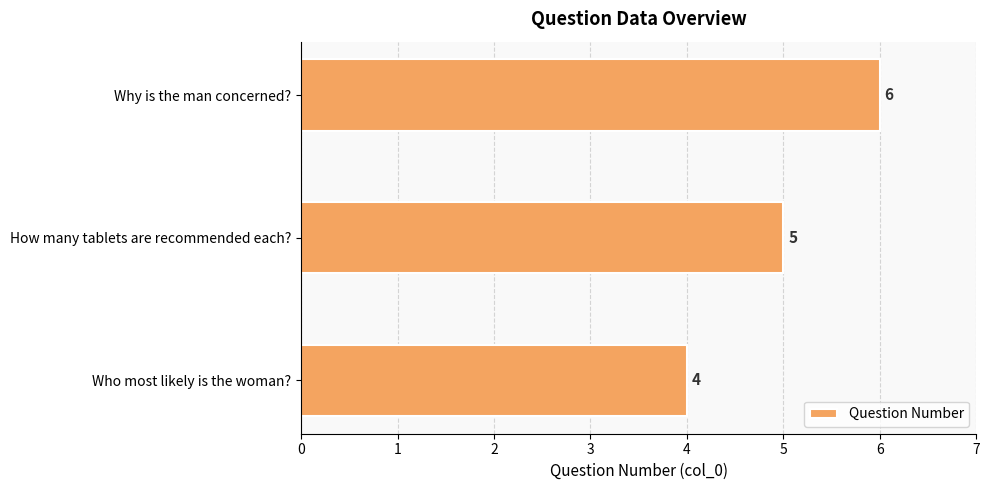

How many bars are there in total?

3